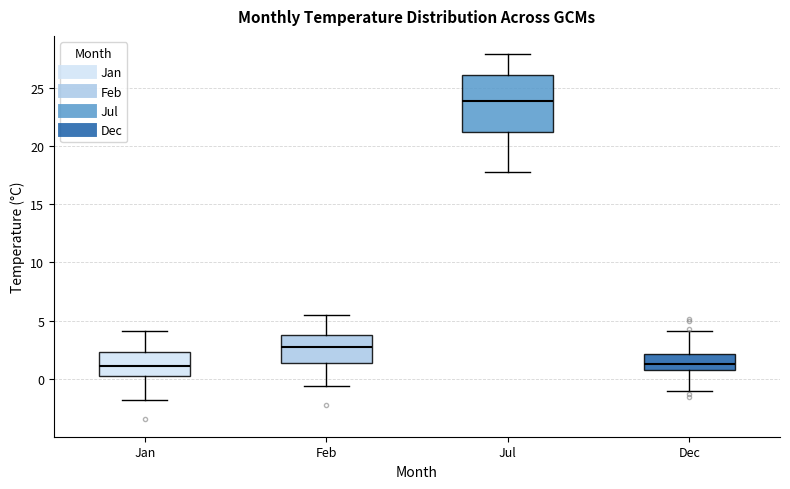

Where is the upper edge of the box for Jan on the y-axis? The values are not printed on the chart, so give them approximately, as read against the axis.

2.5